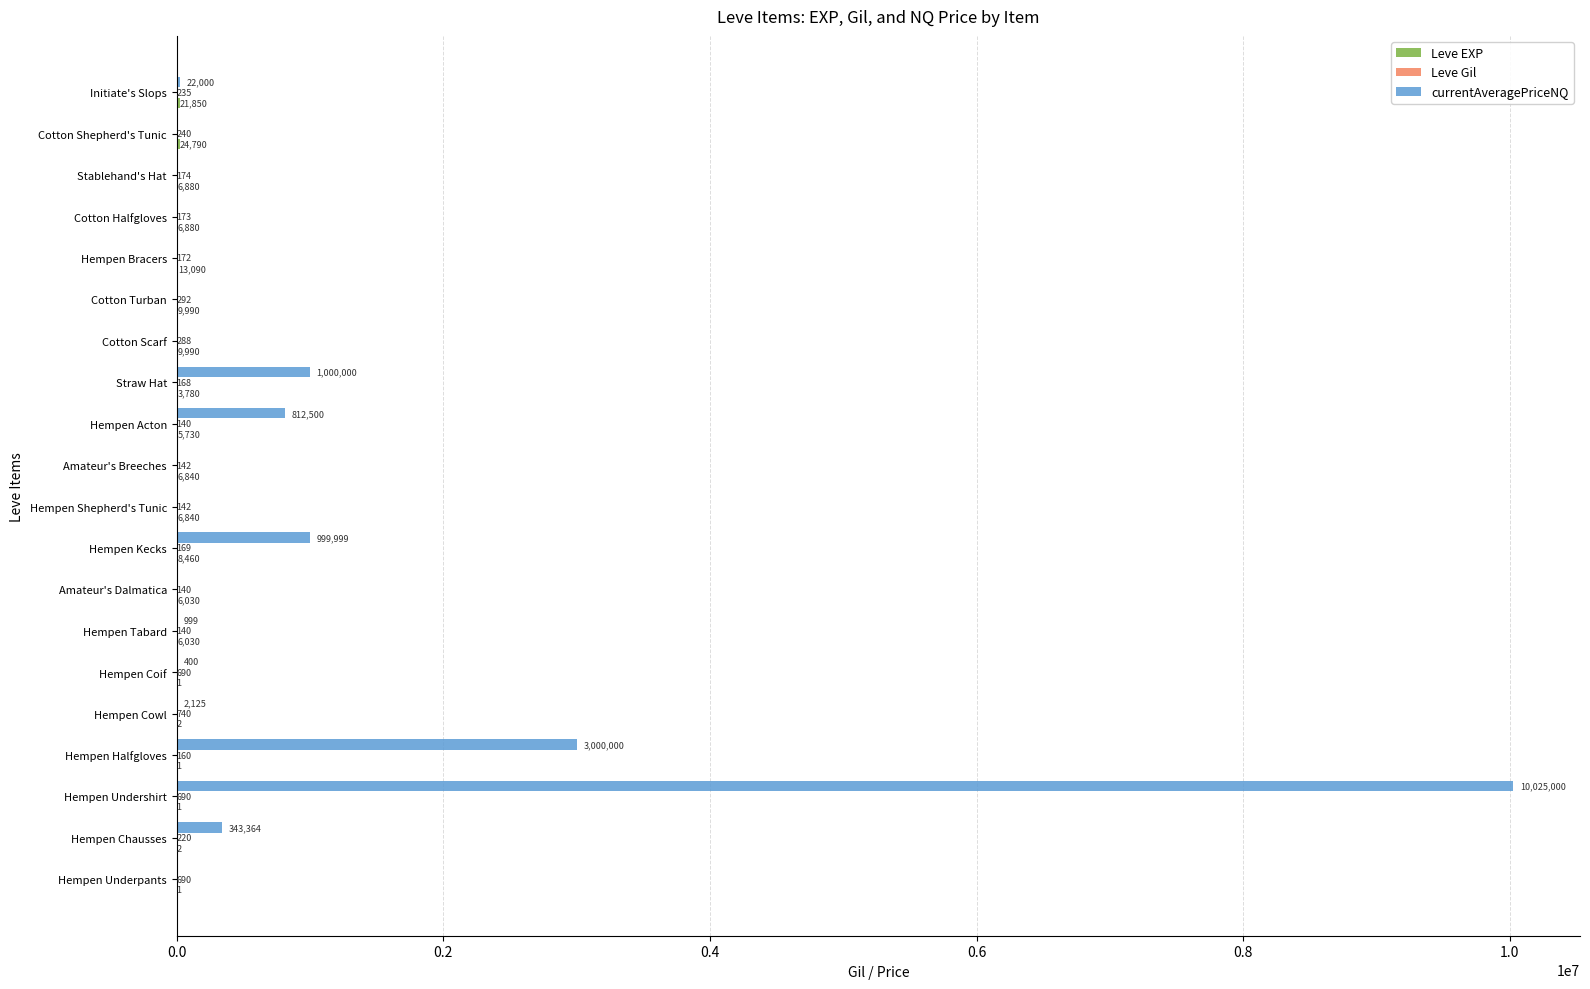

What is the total value across all series at Hempen Bracers?

13262